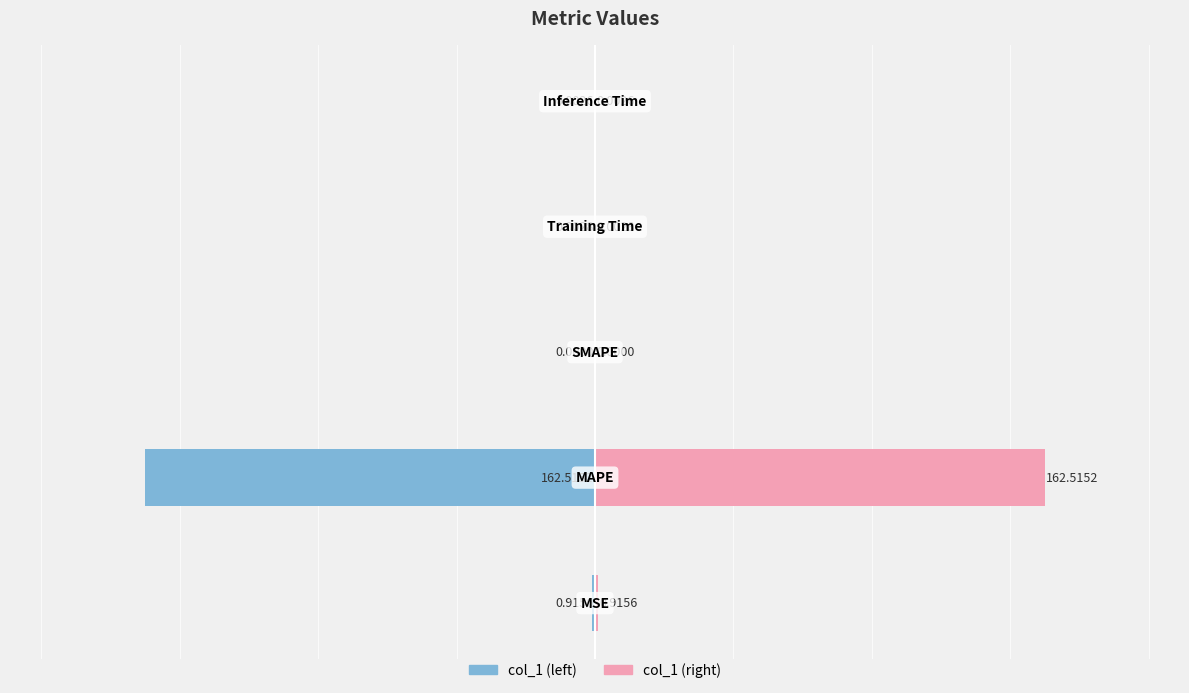

Is it true that col_1 equals -109.2 at 1?

False